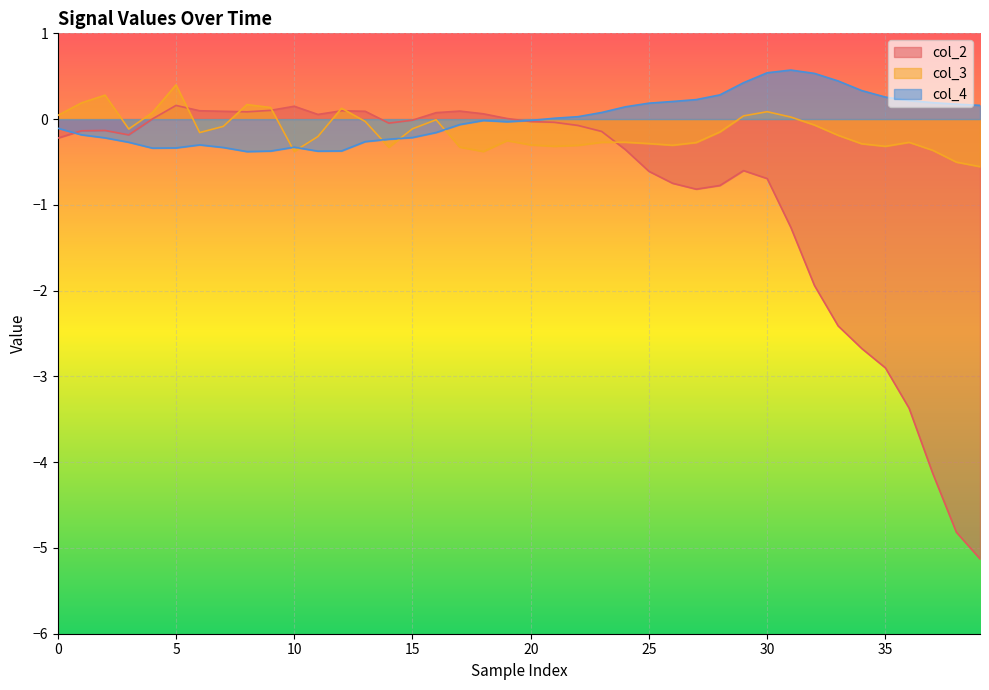

The col_4 series shows -0.6 at 5. True or false?

False